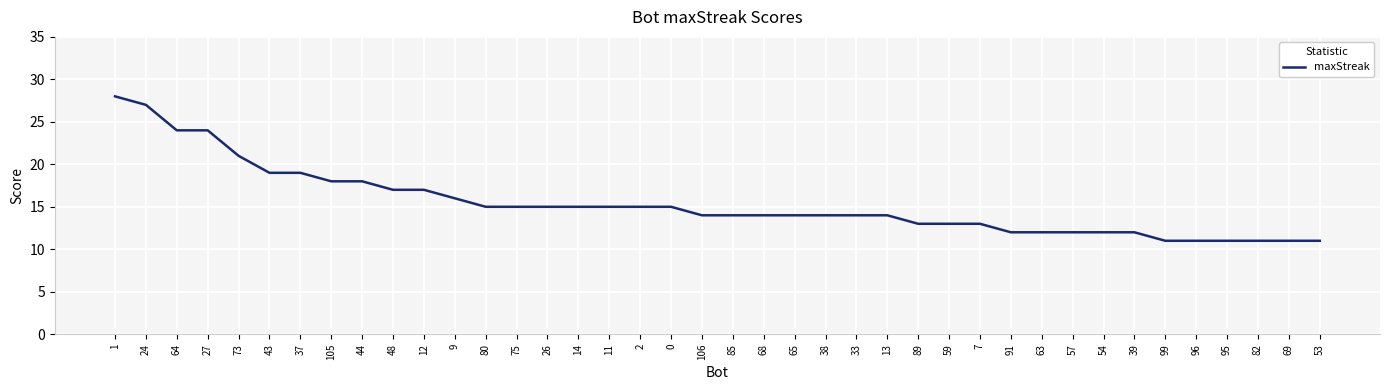

What position from the left is 33?

25